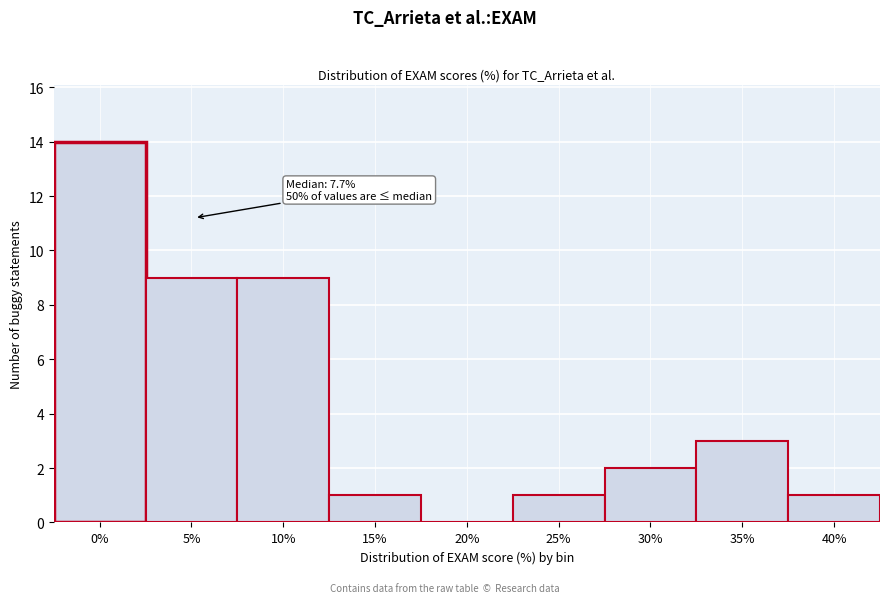

Reading left to right, transcribe all the data shown in this chart.

0%=14	5%=9	10%=9	15%=1	20%=0	25%=1	30%=2	35%=3	40%=1